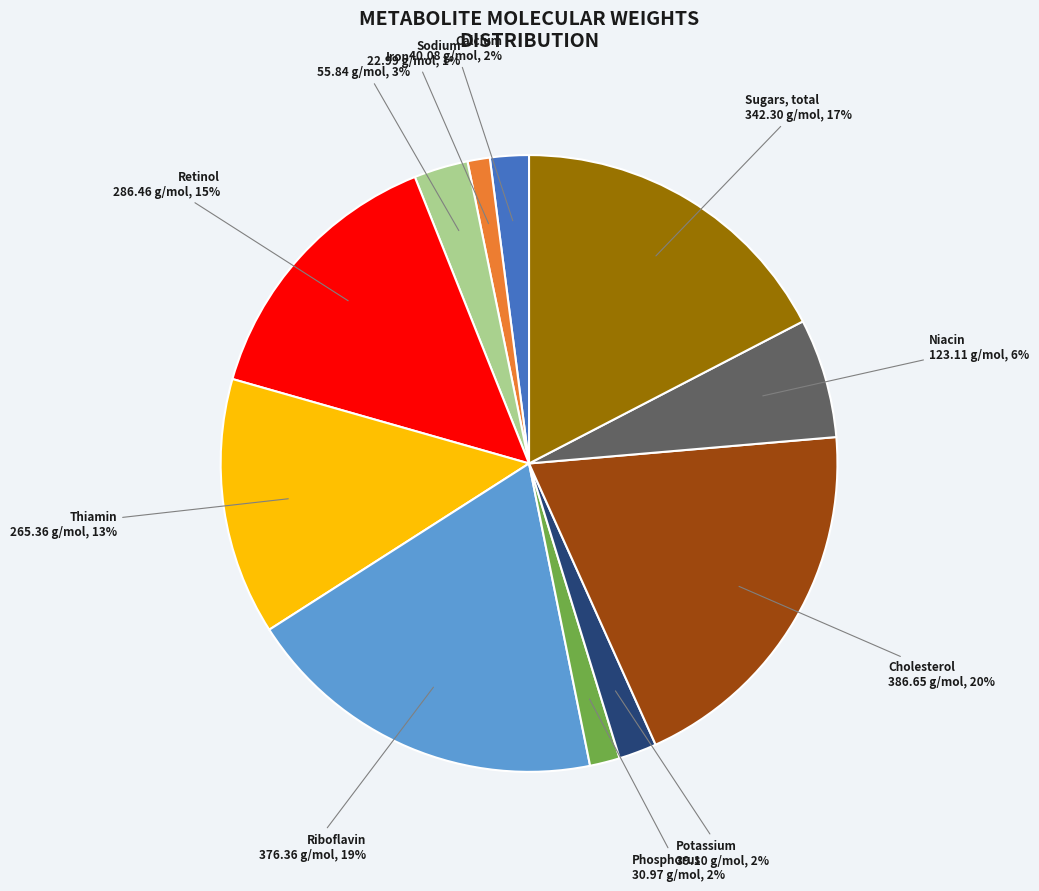

Is there a majority slice in this chart?

No